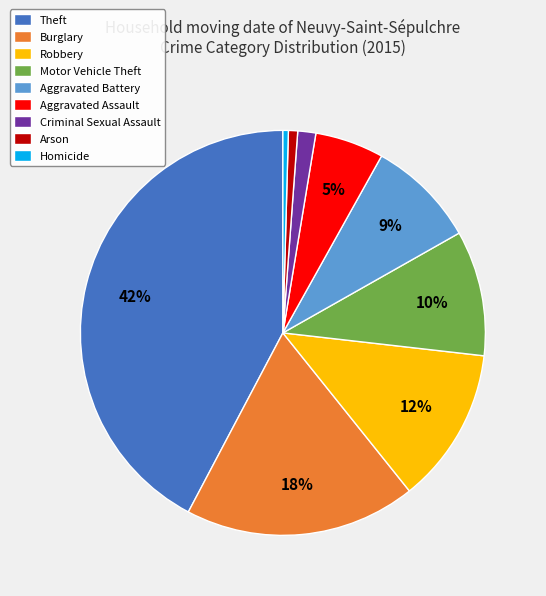

Between Aggravated Battery and Theft, which is larger?

Theft